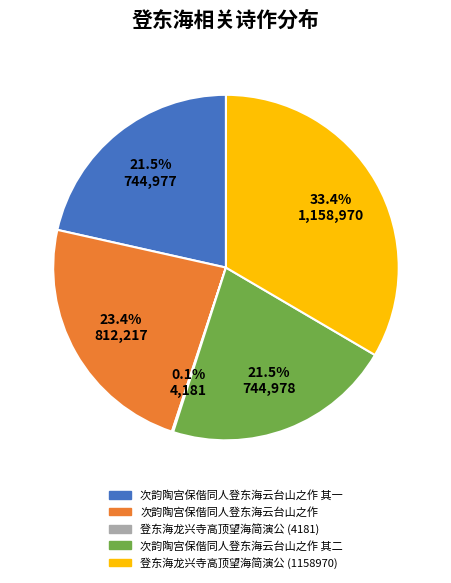

Is there a majority slice in this chart?

No